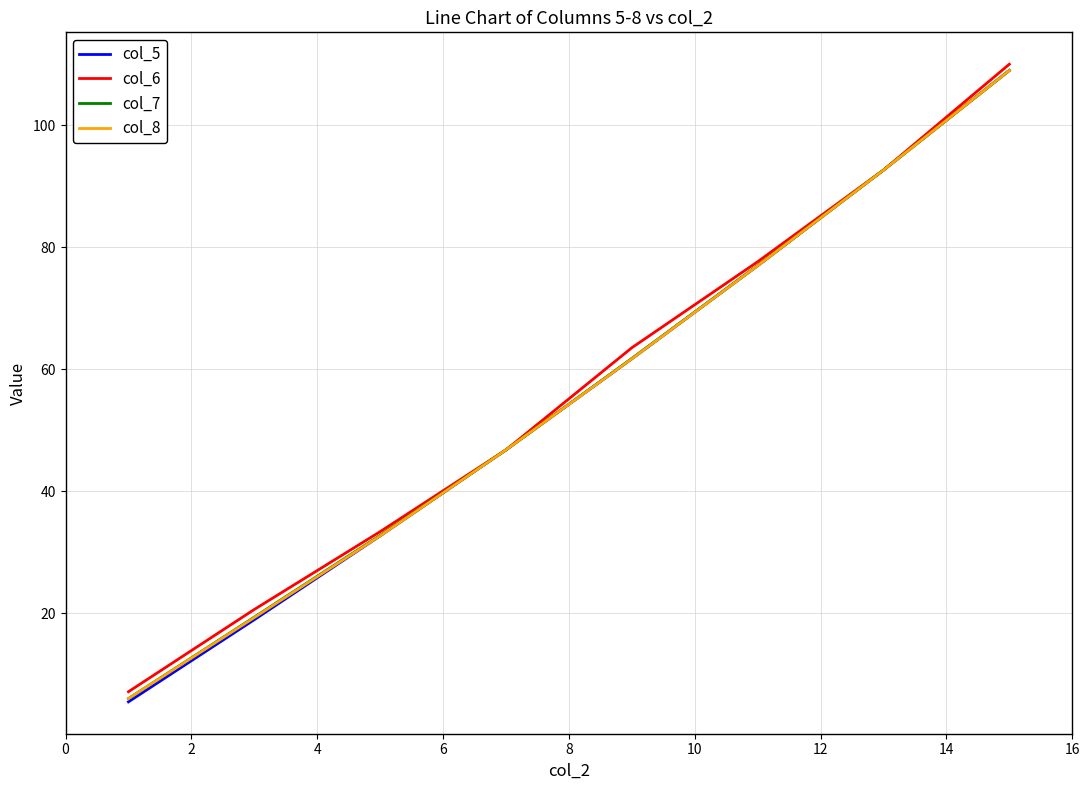

Which series has the widest spread of values?

col_5